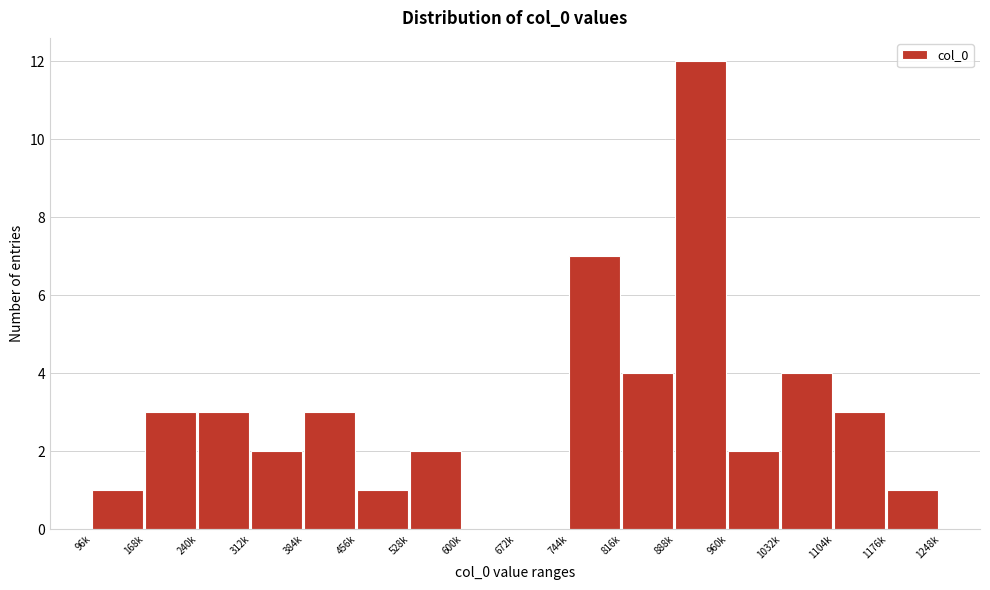

Reading left to right, what are all the values shown in this chart?

96k=1	168k=3	240k=3	312k=2	384k=3	456k=1	528k=2	600k=0	672k=0	744k=7	816k=4	888k=12	960k=2	1032k=4	1104k=3	1176k=1